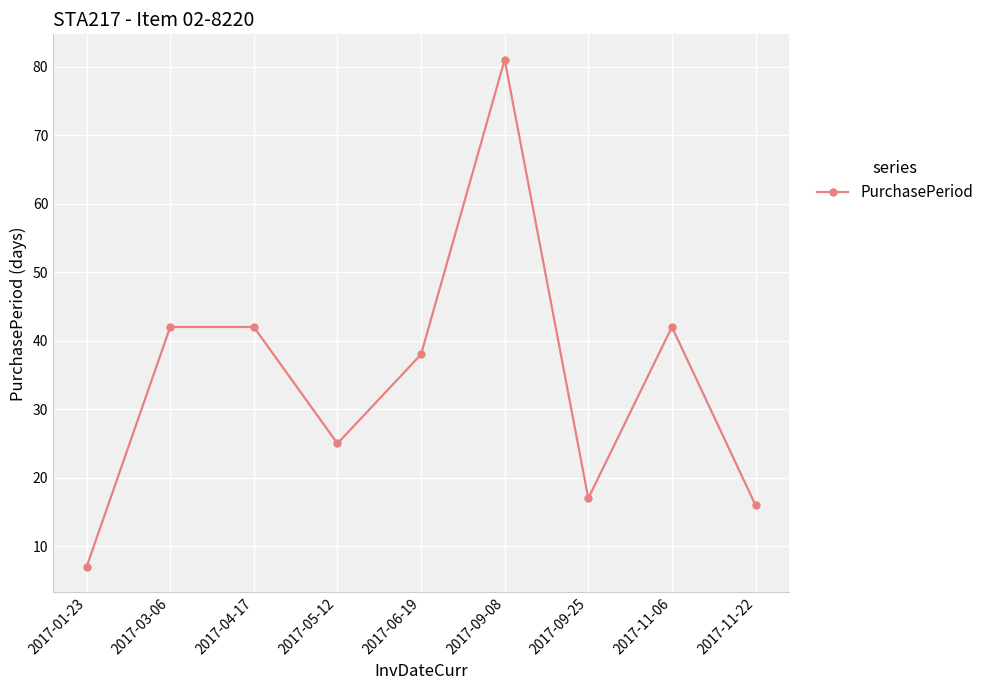

Which category has the lowest value across all series?

2017-01-23